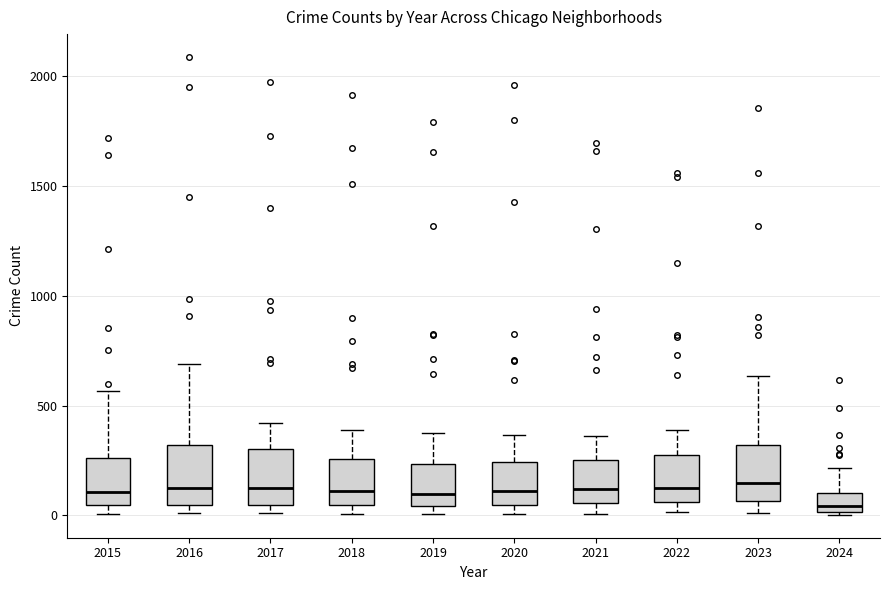

Reading left to right, transcribe this box plot: for each box, give where its median line is, the range the box spans, and where its two whiskers end, as read against the y-axis. The values are not printed on the chart, so give them approximately, as read against the axis.

2015: median 100, box 50 to 250, whiskers 0 to 550
2016: median 150, box 50 to 300, whiskers 0 to 700
2017: median 100, box 50 to 300, whiskers 0 to 400
2018: median 100, box 50 to 250, whiskers 0 to 400
2019: median 100, box 50 to 250, whiskers 0 to 400
2020: median 100, box 50 to 250, whiskers 0 to 350
2021: median 100, box 50 to 250, whiskers 0 to 350
2022: median 100, box 50 to 250, whiskers 0 to 400
2023: median 150, box 50 to 300, whiskers 0 to 650
2024: median 50, box 0 to 100, whiskers 0 to 200